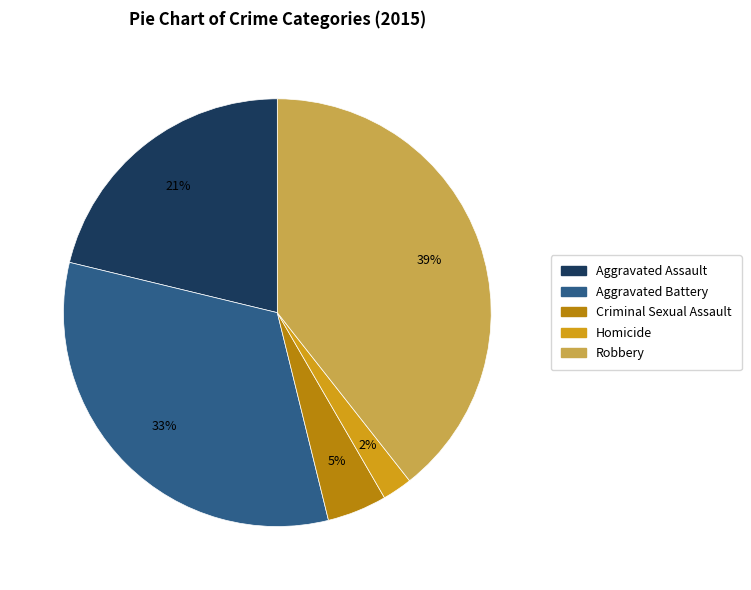

Which has a higher value, Aggravated Assault or Homicide?

Aggravated Assault